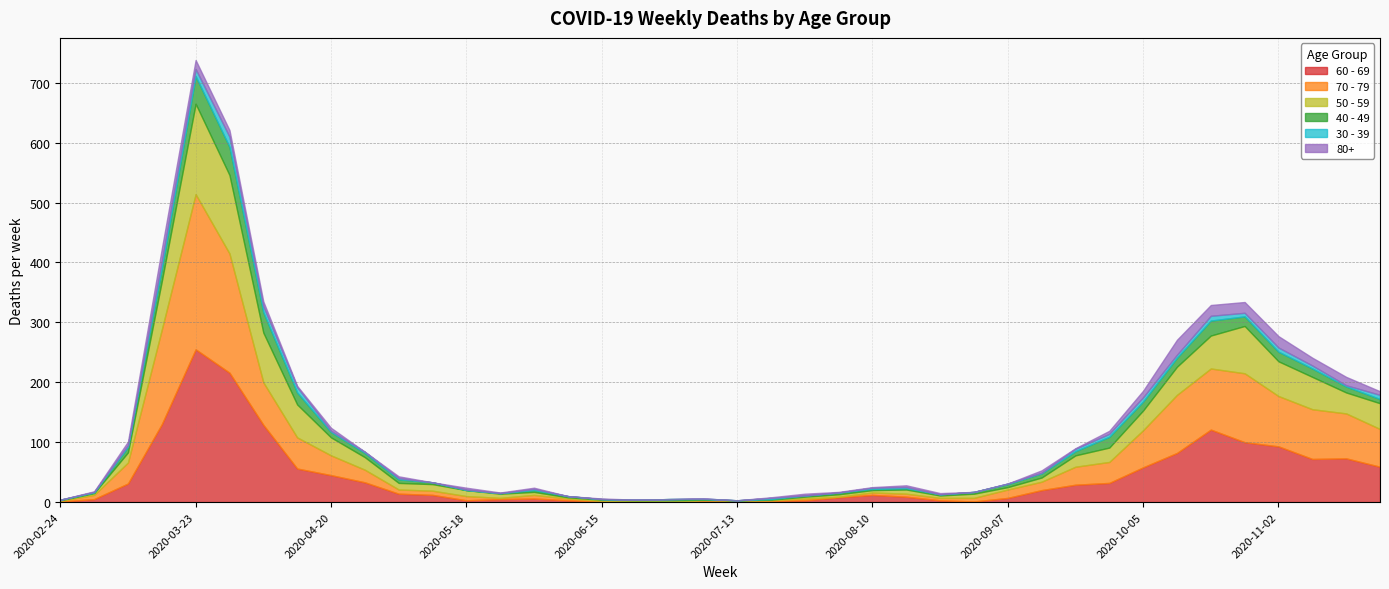

Where is 50 - 59 nearest to the value 75?

2020-10-26